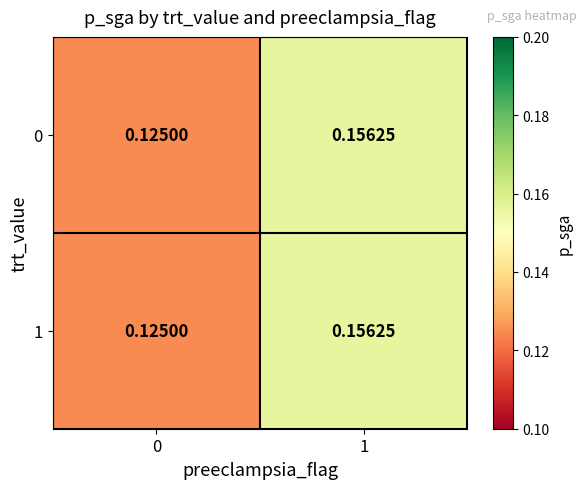

What is the total value across all series at 1?

0.3